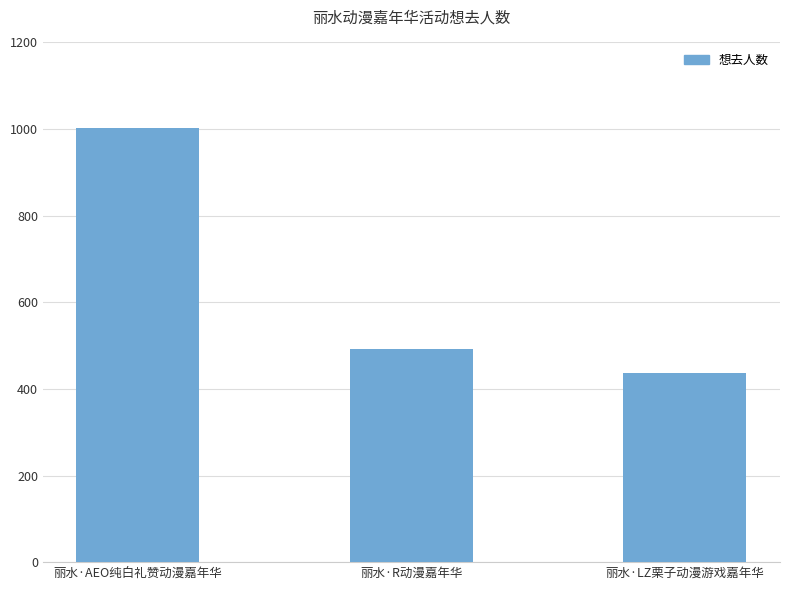

What is the label of the 1st bar from the left?

丽水·AEO纯白礼赞动漫嘉年华